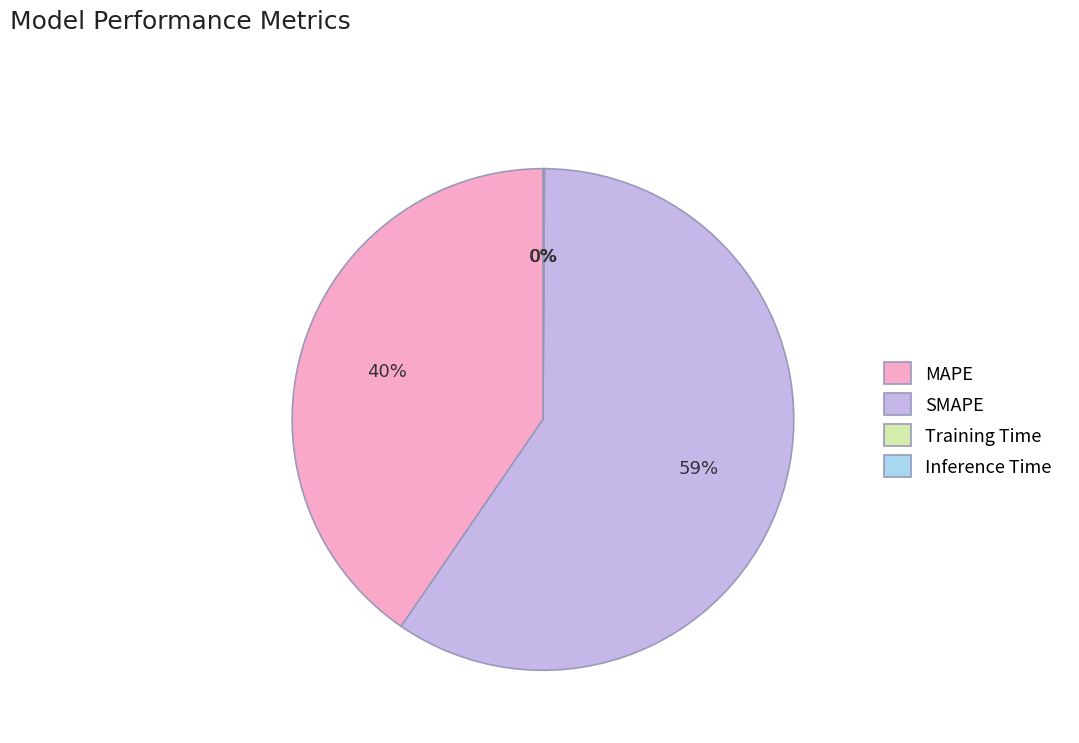

Which slice represents more than half of the pie?

SMAPE